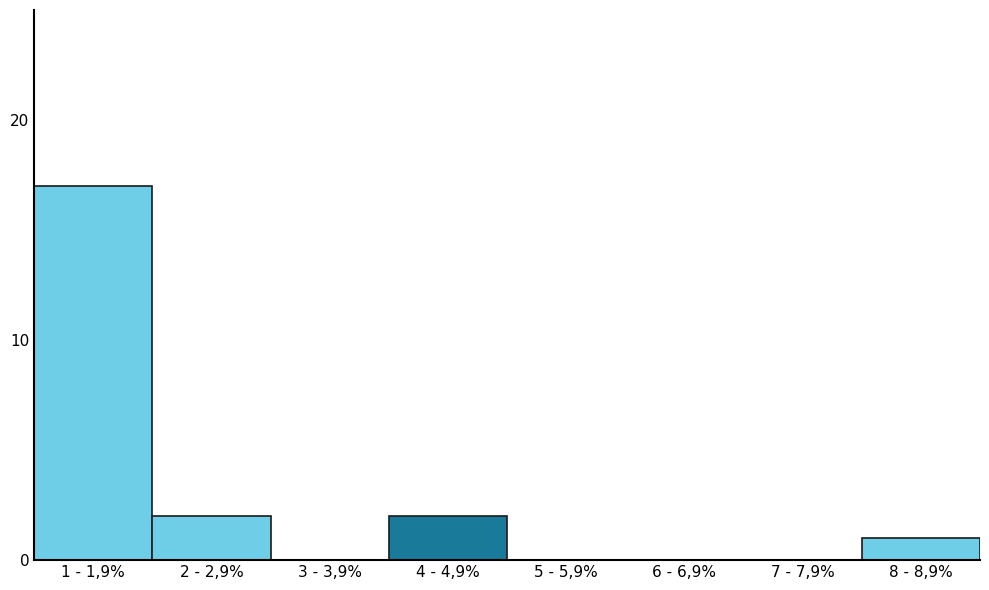

Reading left to right, list all the values displayed in this chart.

1 - 1,9%=17	2 - 2,9%=2	3 - 3,9%=0	4 - 4,9%=2	5 - 5,9%=0	6 - 6,9%=0	7 - 7,9%=0	8 - 8,9%=1